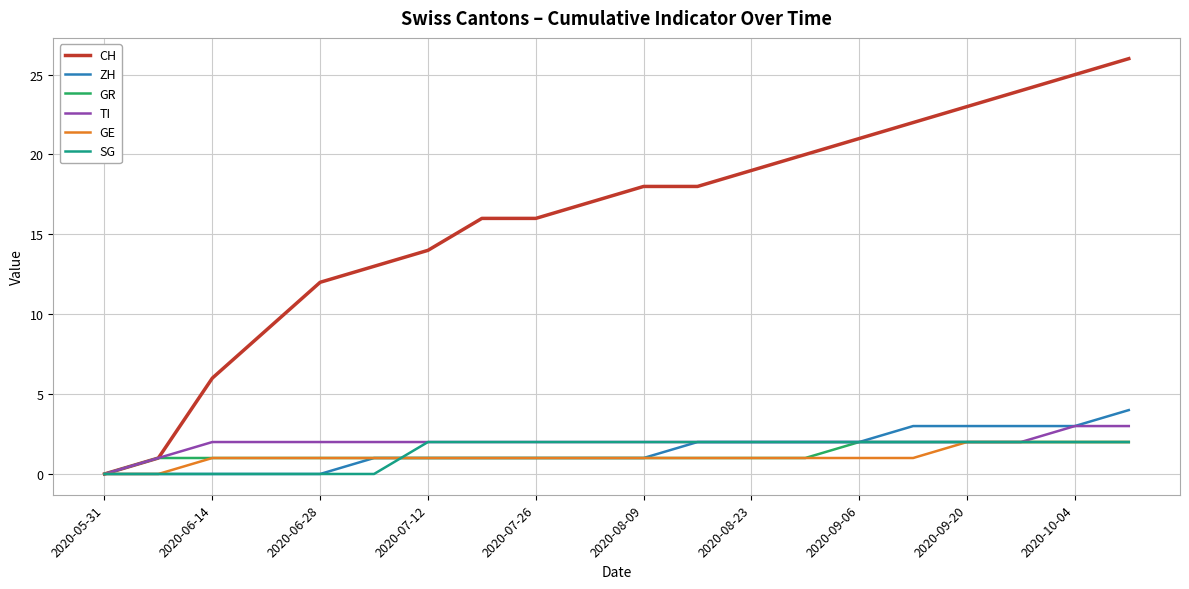

Which series has the largest total across all categories?

CH